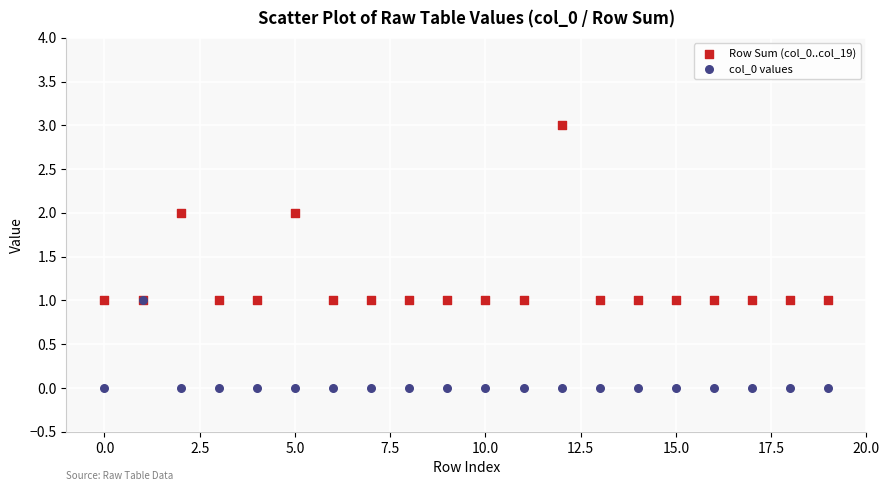

What are all the series names shown in the legend?

Row Sum (col_0..col_19), col_0 values